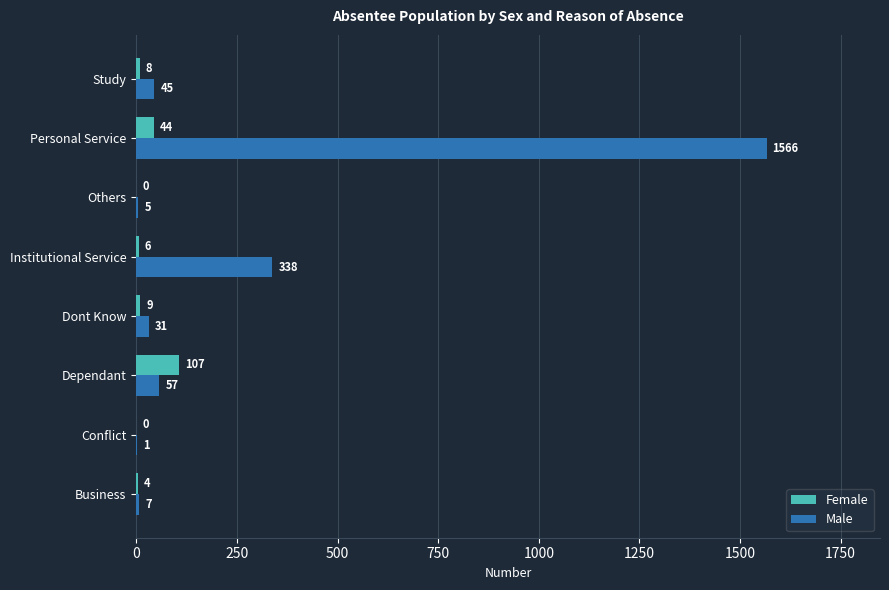

At which label does Male reach its peak?

Personal Service